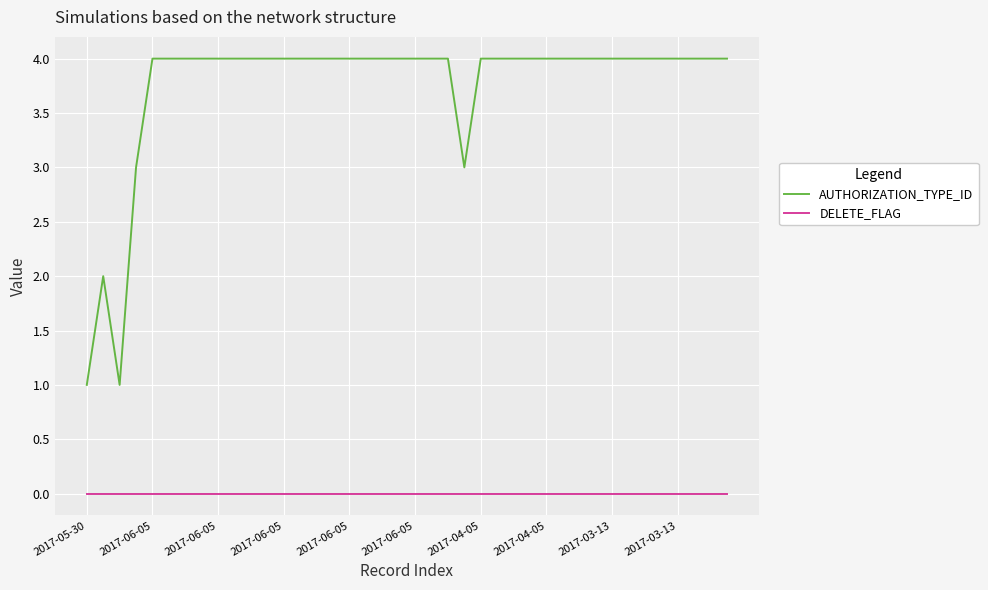

What is the maximum value shown in the chart?

4